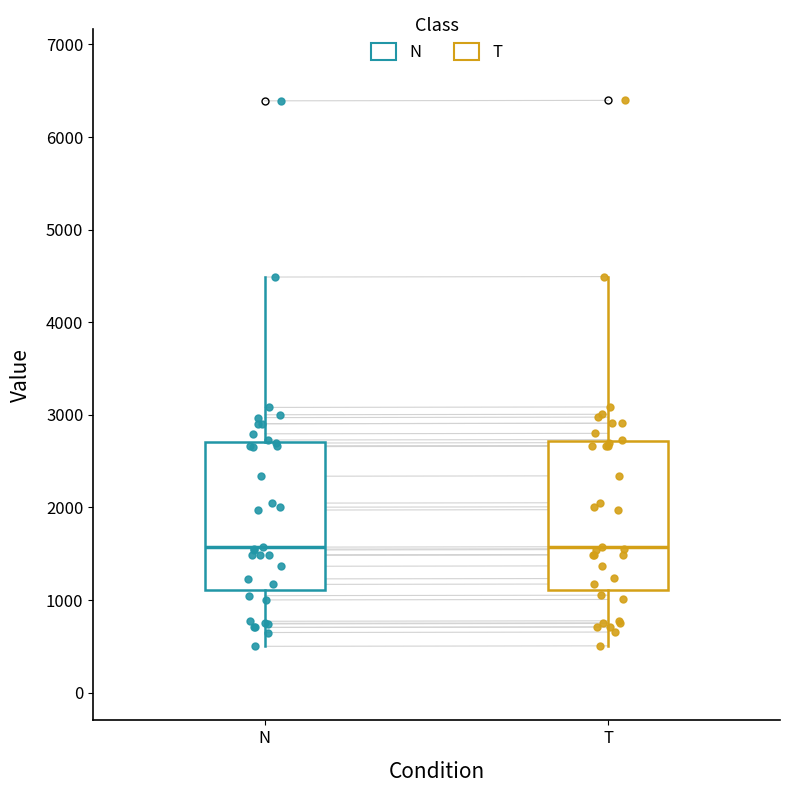

Reading left to right, transcribe this box plot: for each box, give where its median line is, the range the box spans, and where its two whiskers end, as read against the y-axis. The values are not printed on the chart, so give them approximately, as read against the axis.

N: median 1600, box 1100 to 2700, whiskers 500 to 4500
T: median 1600, box 1100 to 2700, whiskers 500 to 4500